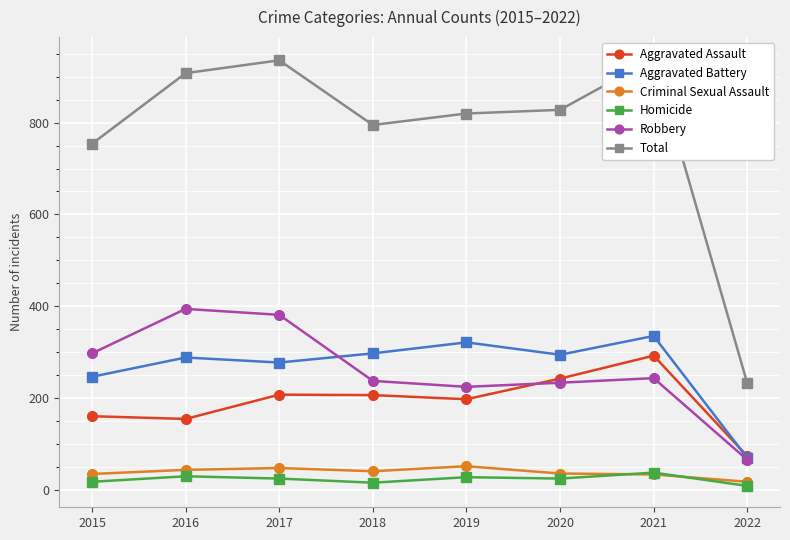

Which series has the largest total across all categories?

Total